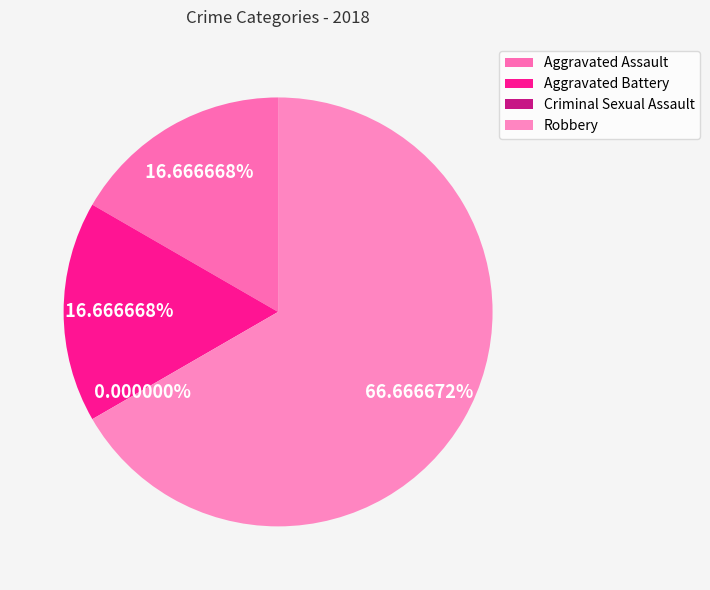

Approximately how many times larger is the value at Robbery compared to Aggravated Battery?

4.0